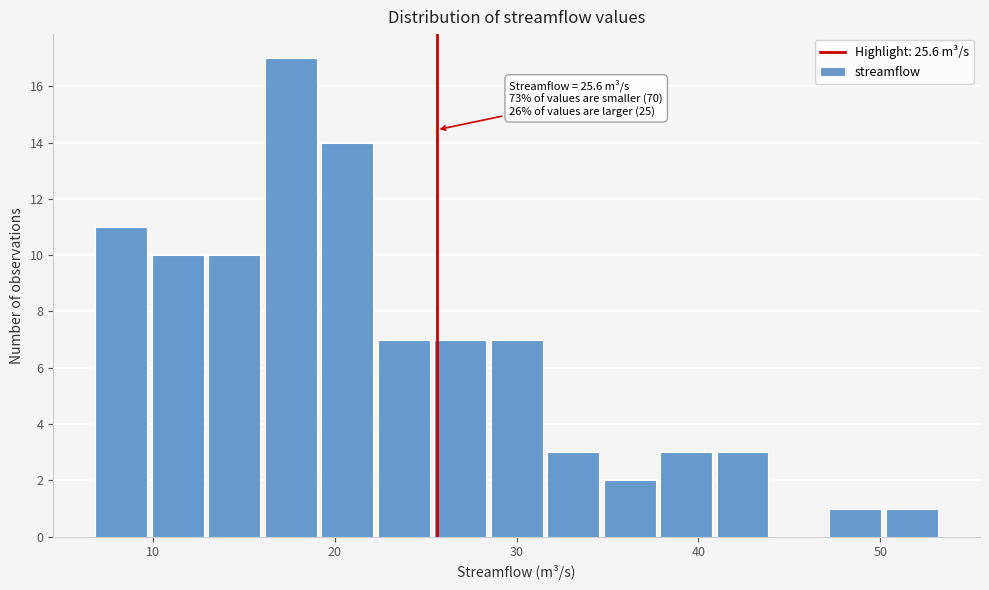

Read against the x-axis, roughly where is the centre of the tallest bar?

18